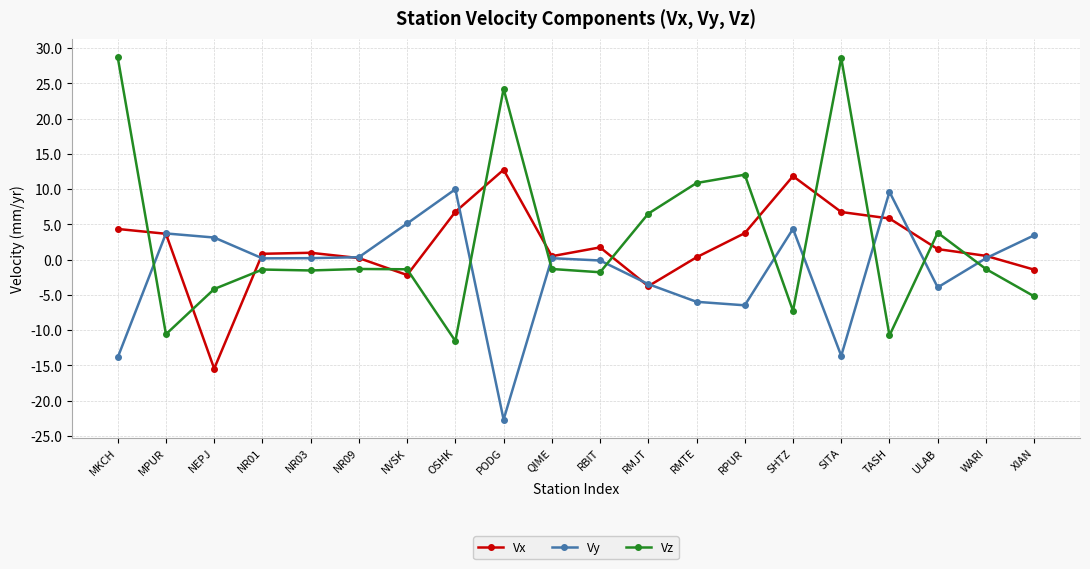

At which label does Vy reach its minimum?

PODG